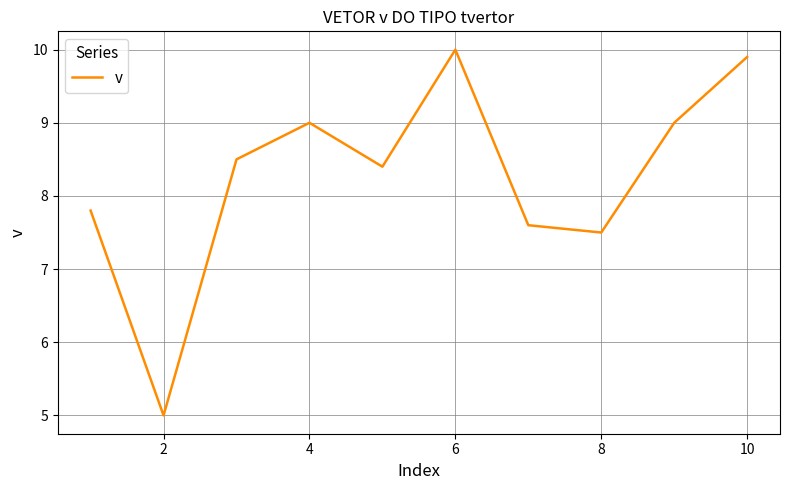

What is the maximum value shown in the chart?

10.0